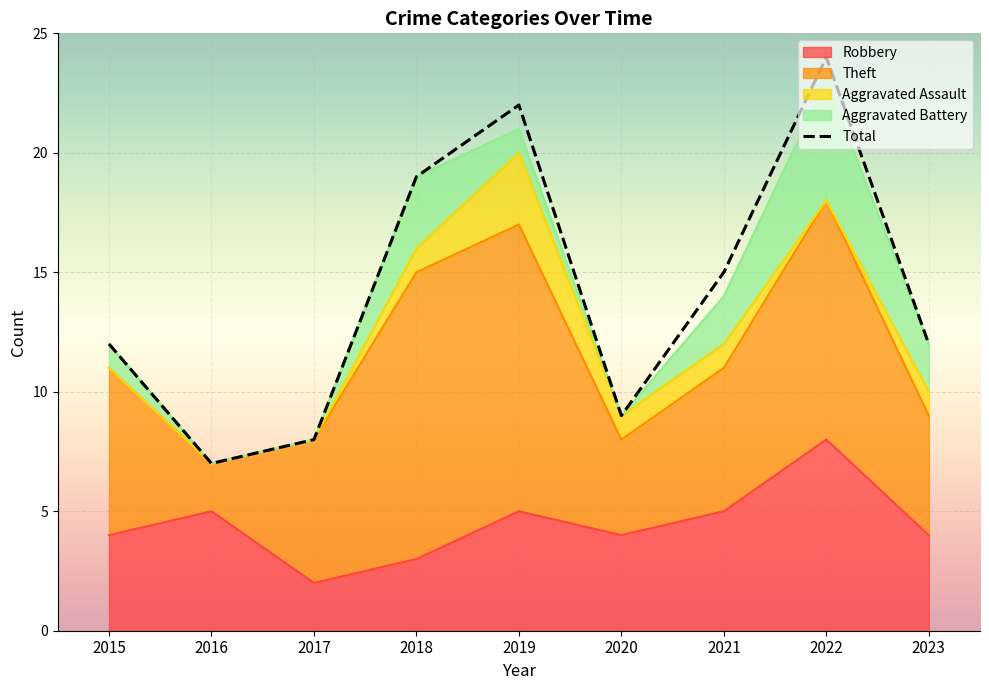

Where is the first local minimum?

2016